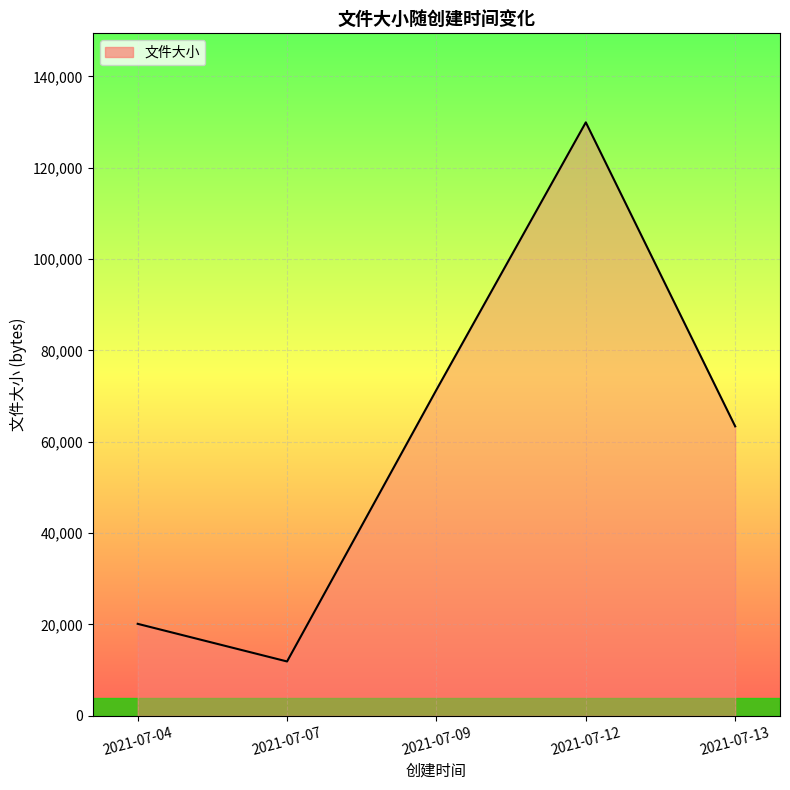

Reading right to left, extract all data points from this chart.

2021-07-13=63361	2021-07-12=129925	2021-07-09=71363	2021-07-07=11881	2021-07-04=20122